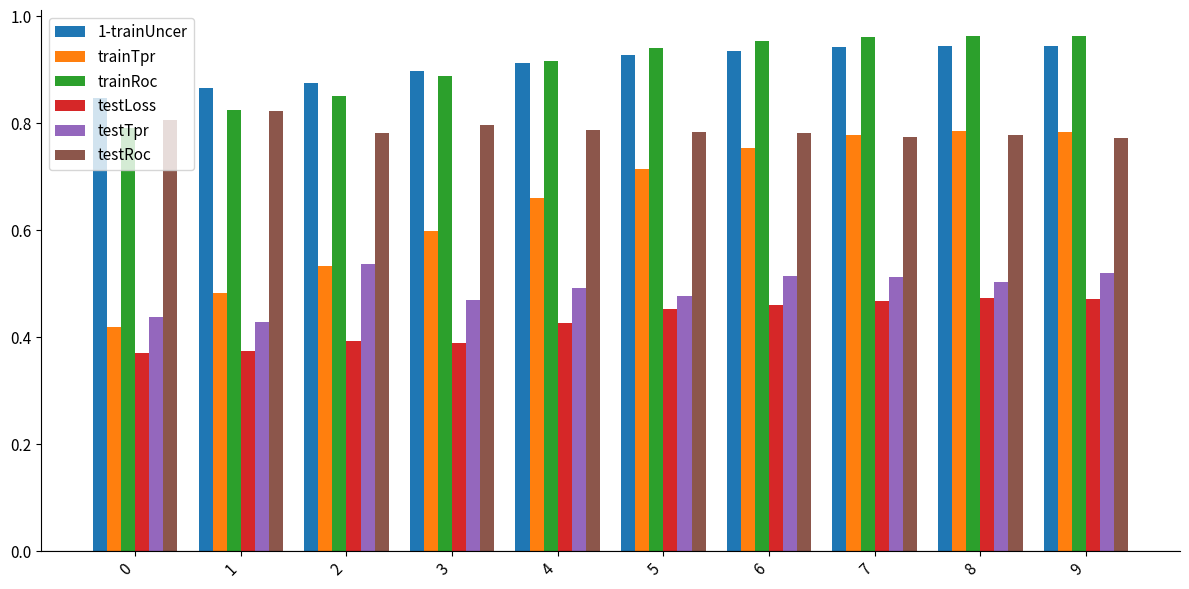

Is it true that 1-trainUncer equals 0.5 at 4?

False